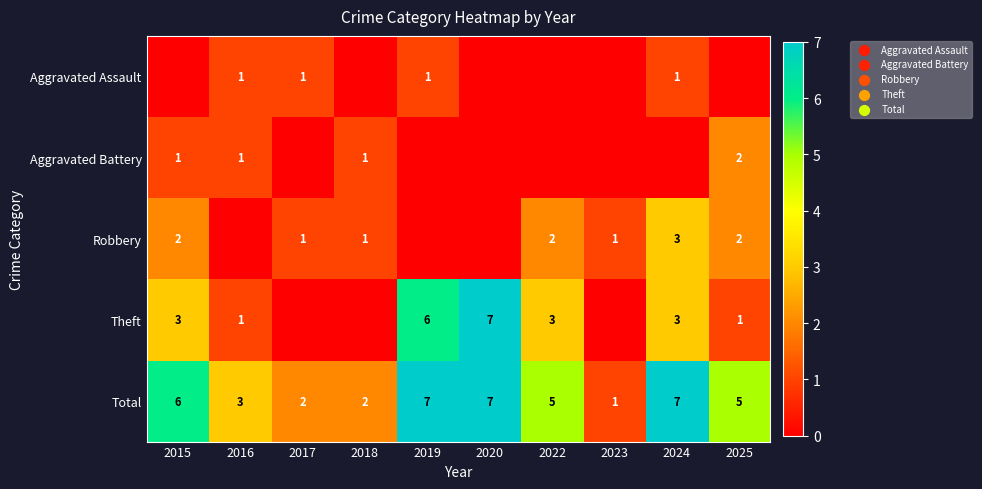

What is the difference between the maximum and minimum values in the Total series?

6